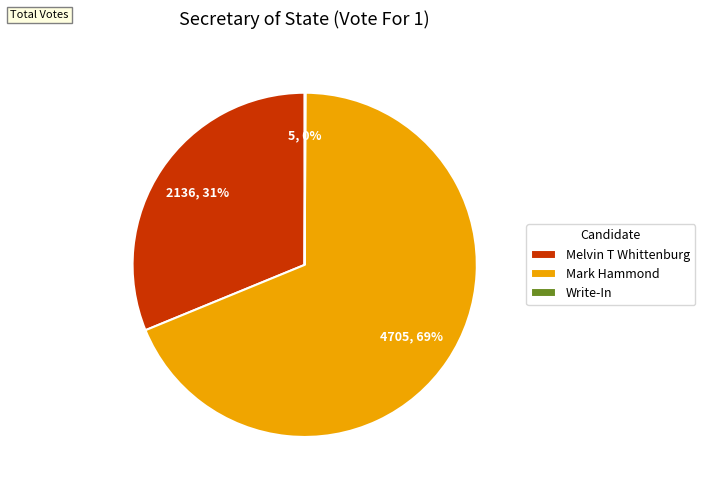

Which slice represents more than half of the pie?

Mark Hammond